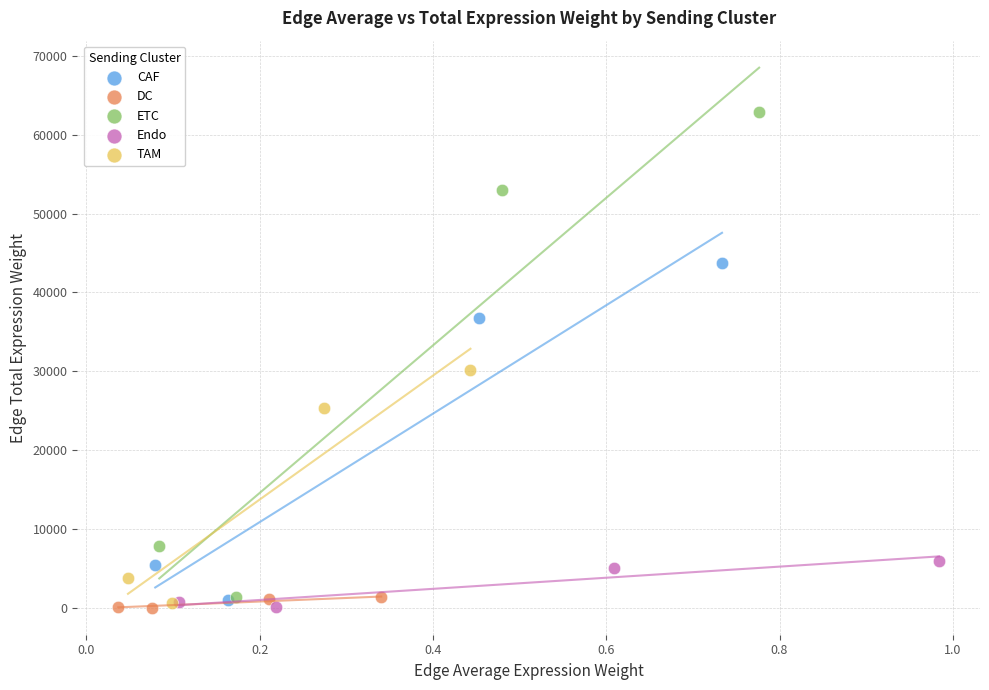

Which series reaches the maximum Y coordinate?

ETC